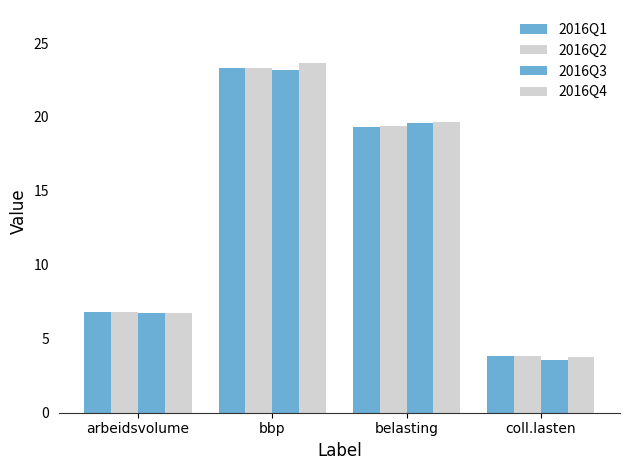

Reading left to right, transcribe all the data shown in this chart.

2016Q1: 6.8	23.3	19.4	3.8
2016Q2: 6.8	23.3	19.4	3.8
2016Q3: 6.7	23.2	19.6	3.5
2016Q4: 6.7	23.7	19.7	3.7